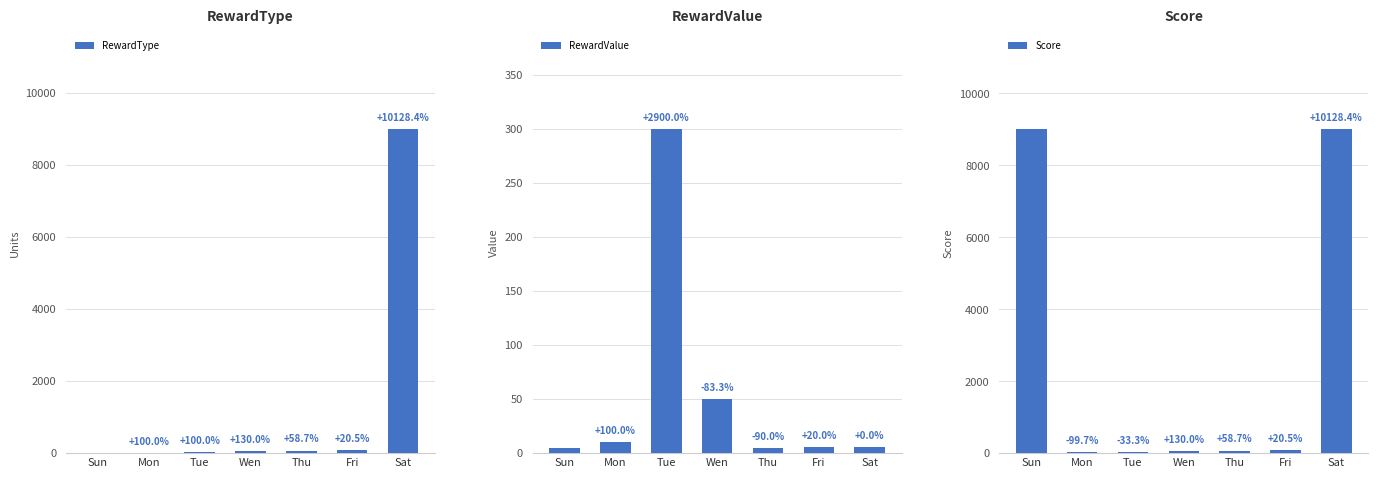

What is the label of the 1st bar from the right?

Sat